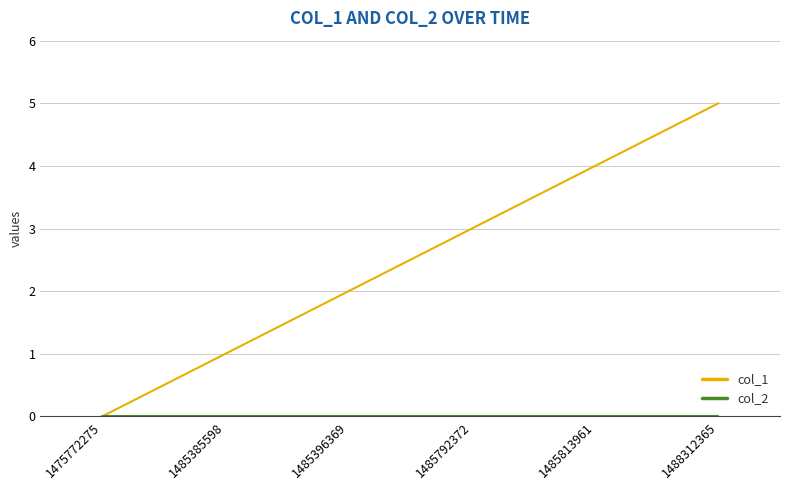

Which series has the largest total across all categories?

col_1